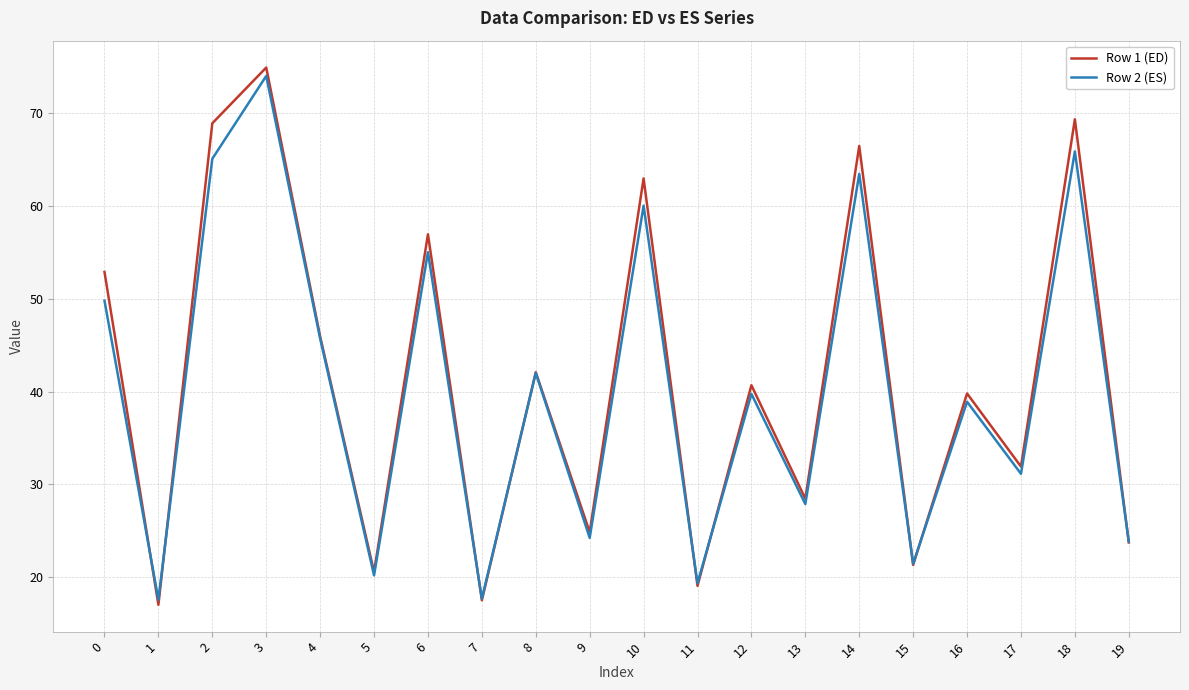

What is the spread (max minus min) of values at 14?

3.0